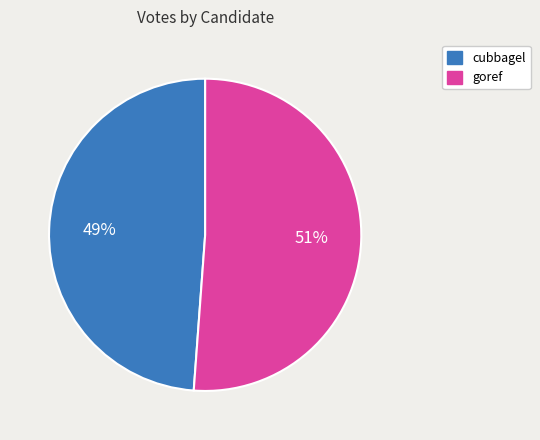

Which slice is the largest?

goref